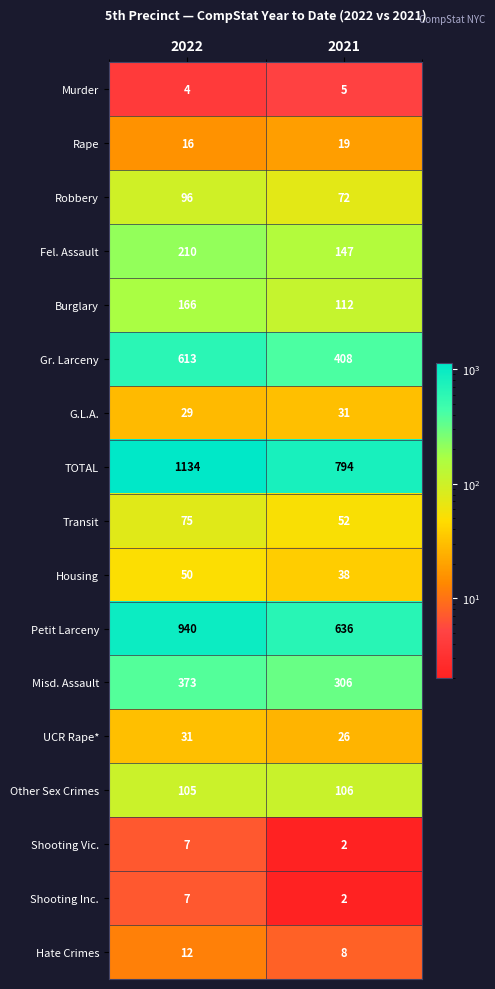

Rank the categories by Shooting Inc. value from highest to lowest.

2022, 2021